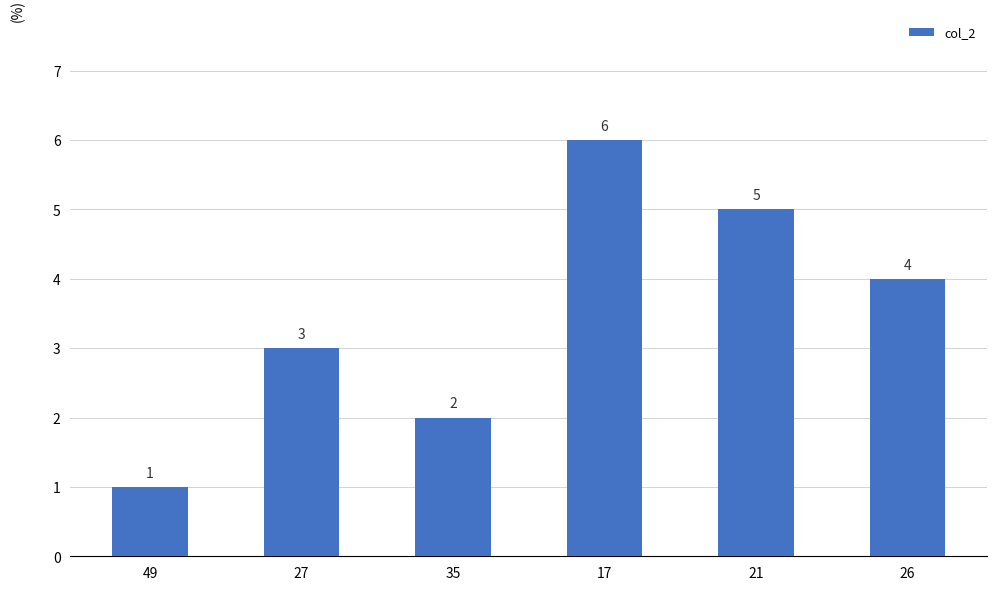

What is the sum of all values?

21